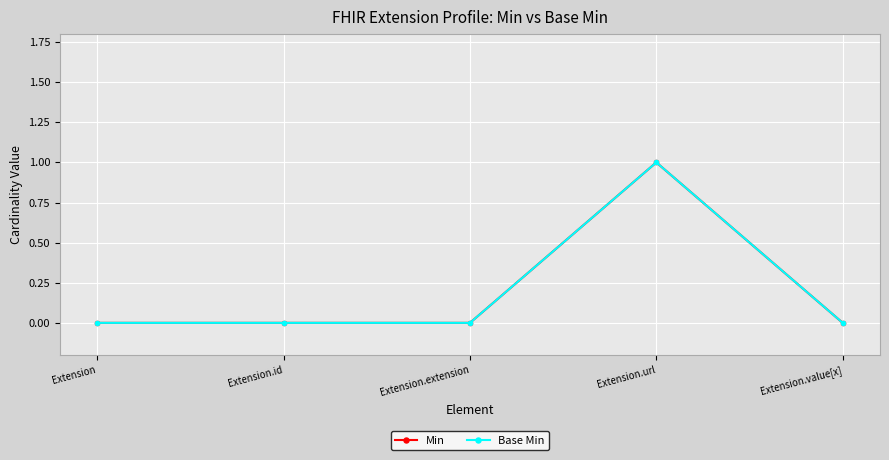

The value of Base Min at Extension is 0. True or false?

True